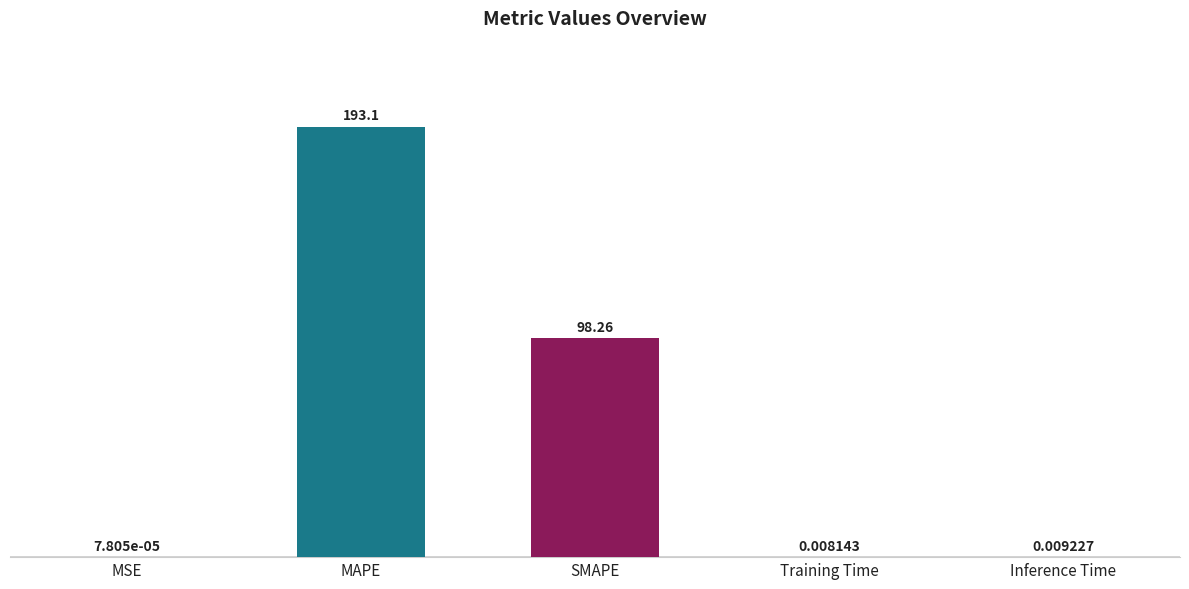

What is the sum of all values?

291.4